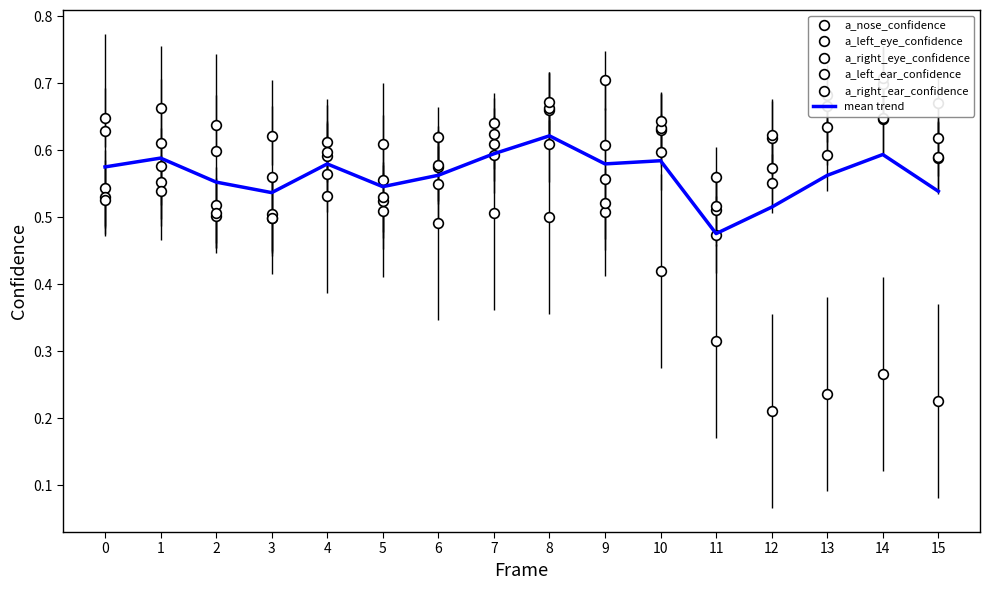

Between which two adjacent categories do a_left_eye_confidence and a_left_ear_confidence first intersect?

3 and 4